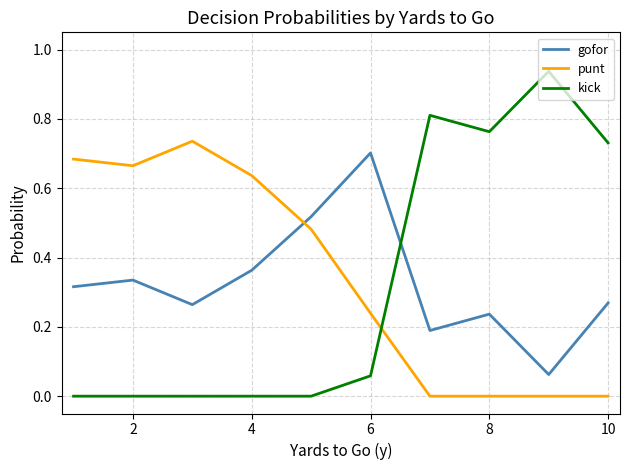

Which series has the widest spread of values?

kick